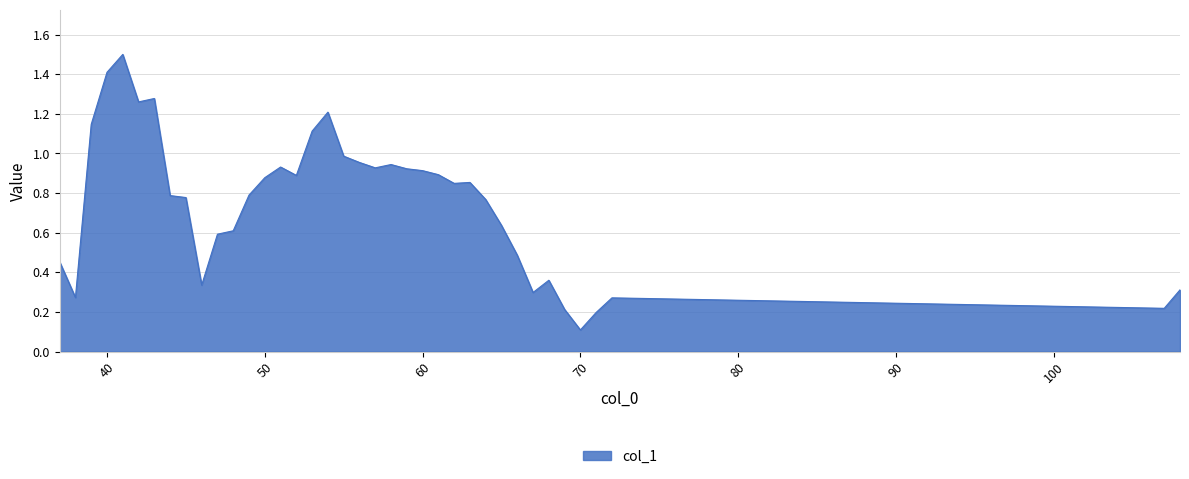

What is the maximum value shown in the chart?

1.5